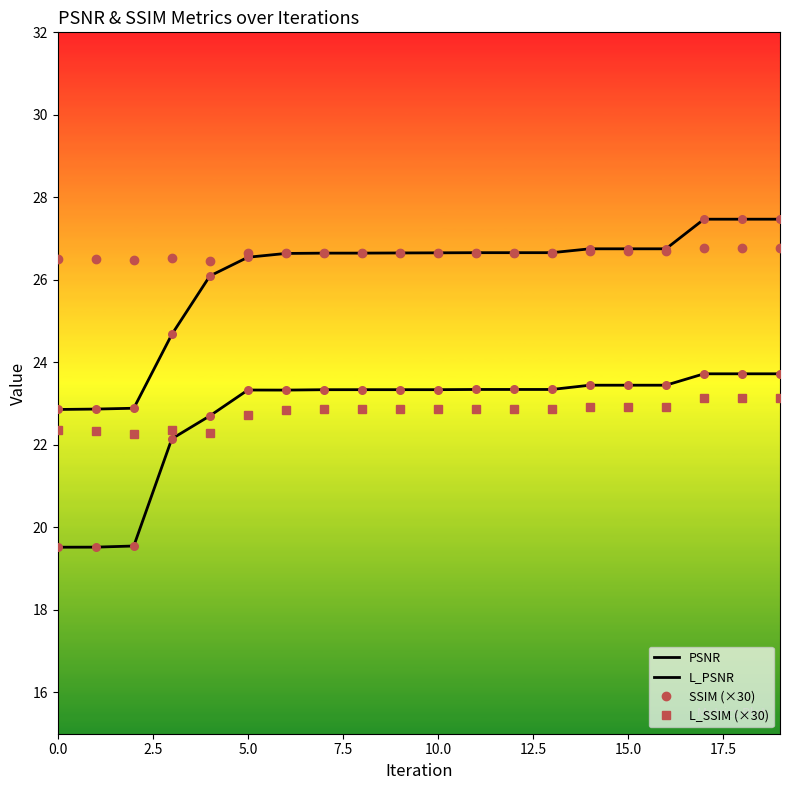

At how many categories does at least one series exceed 23?

20